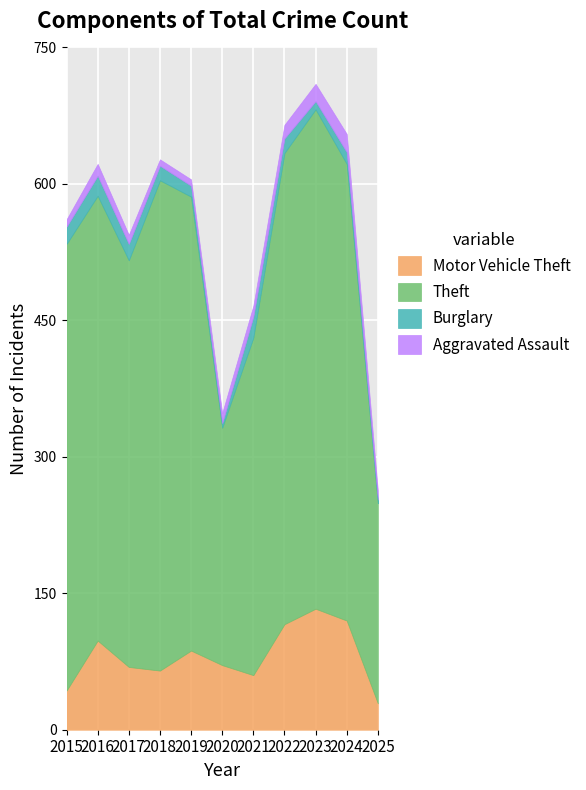

At which category is the sum across all series the highest?

2023